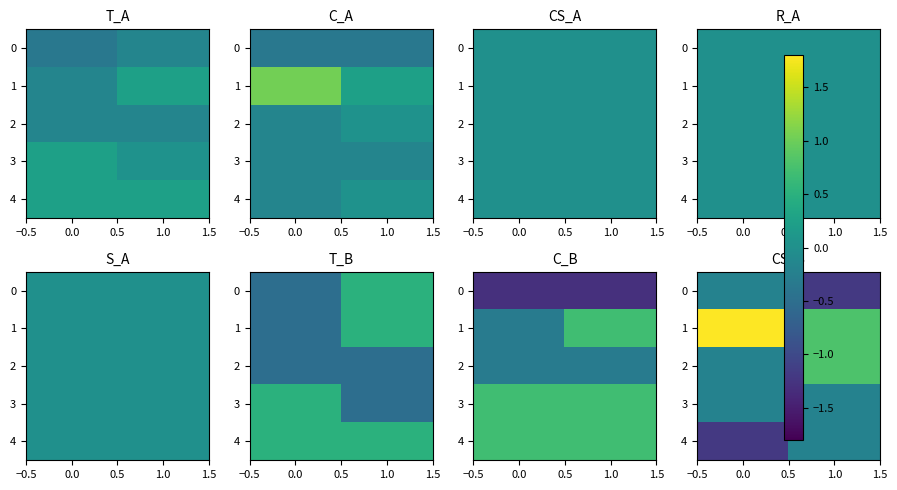

At how many categories does at least one series exceed 0?

2